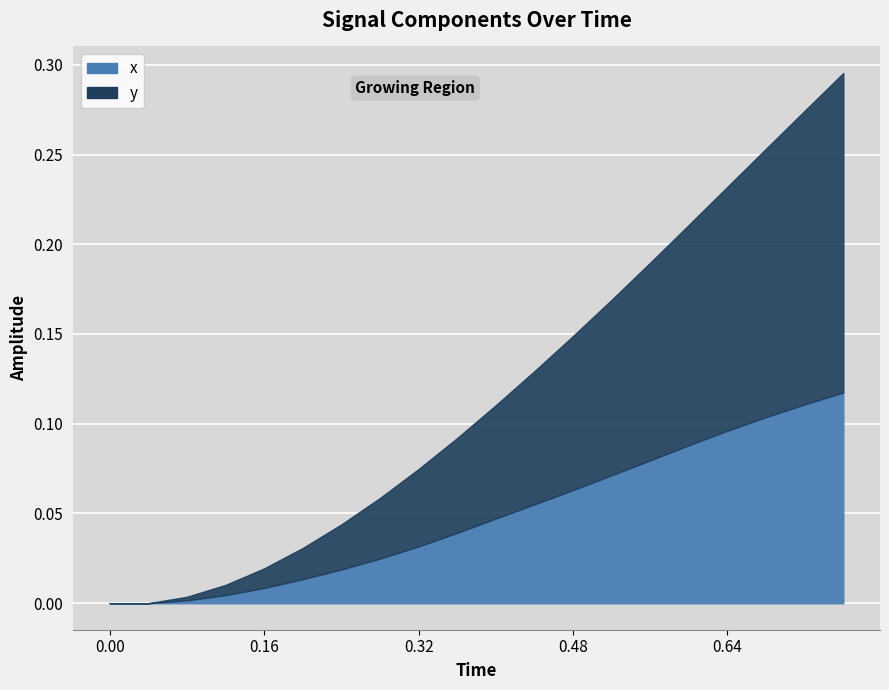

What is the average value of the y series?

0.1